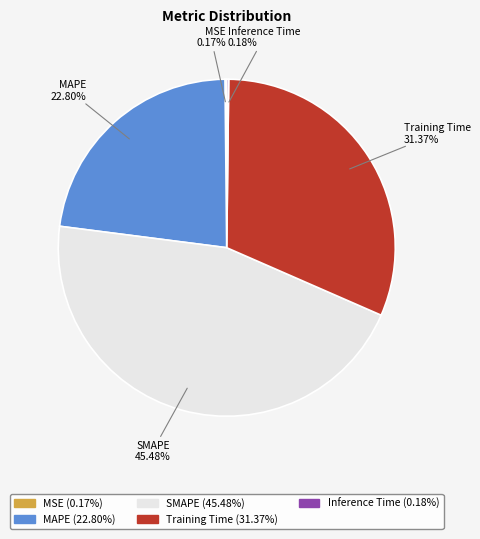

Does Training Time account for over 50% of the chart?

No